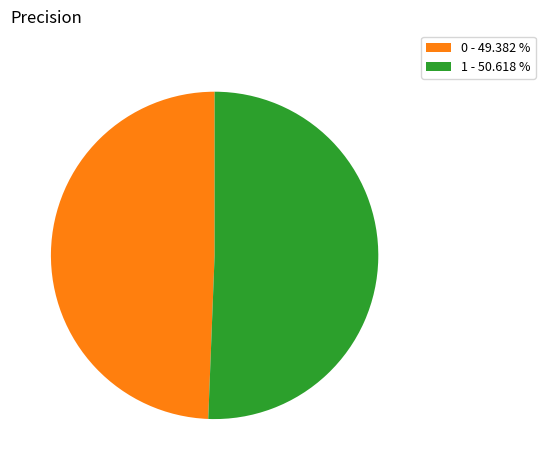

What is the largest slice in the pie chart?

1